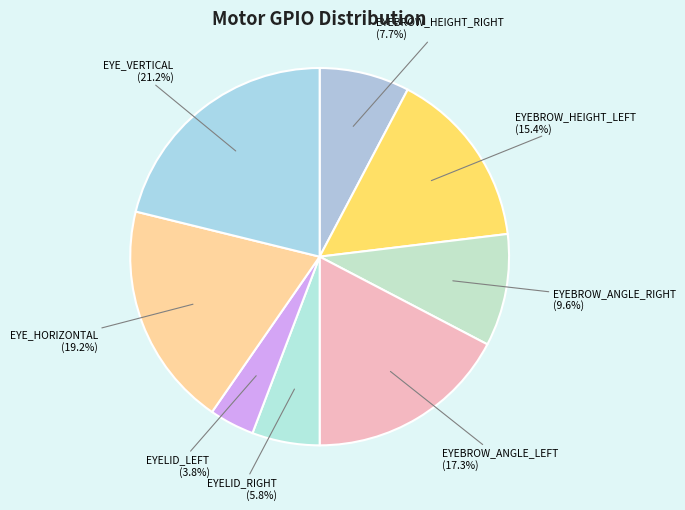

How many slices are in this pie chart?

8